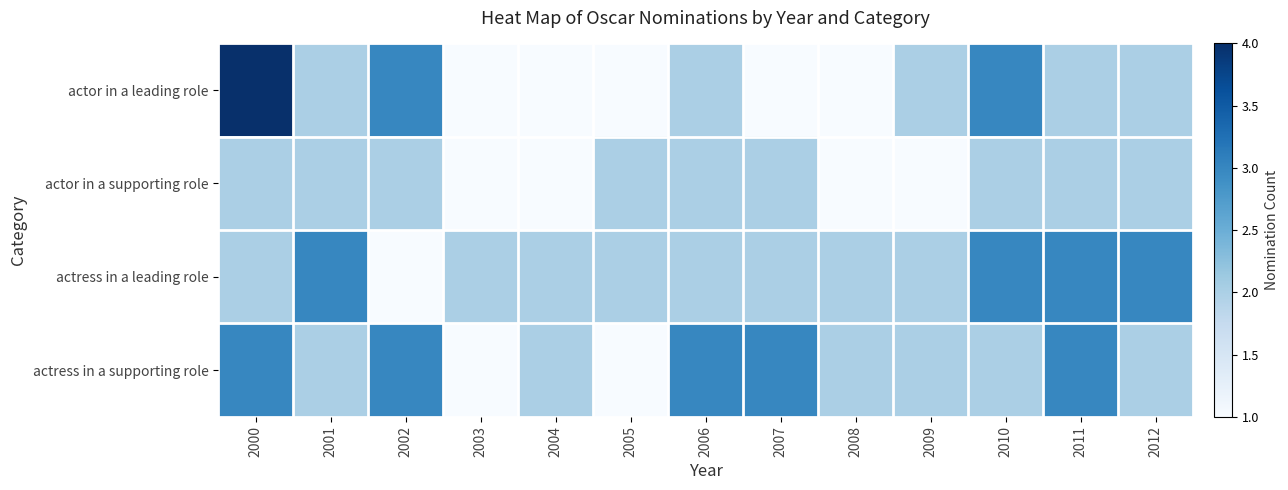

Between 2002 and 2006, which series saw the biggest shift?

actor in a leading role